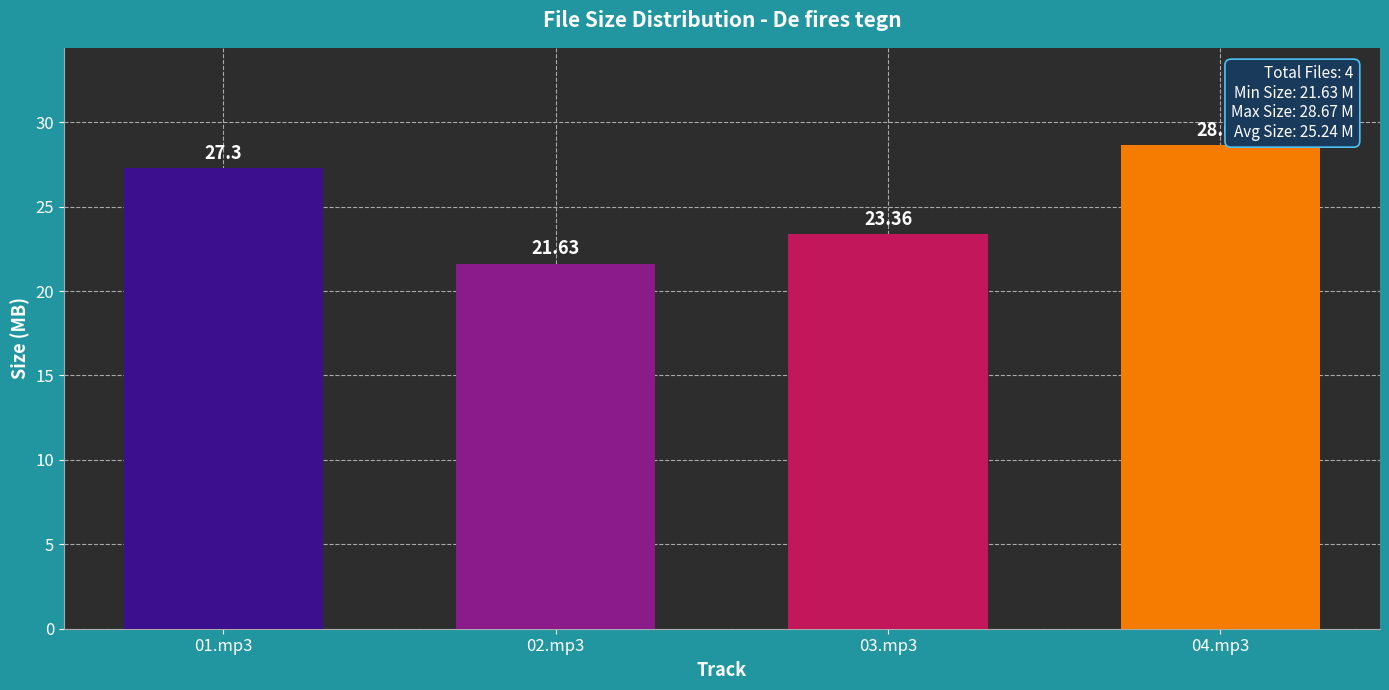

What position from the right is 04.mp3?

1